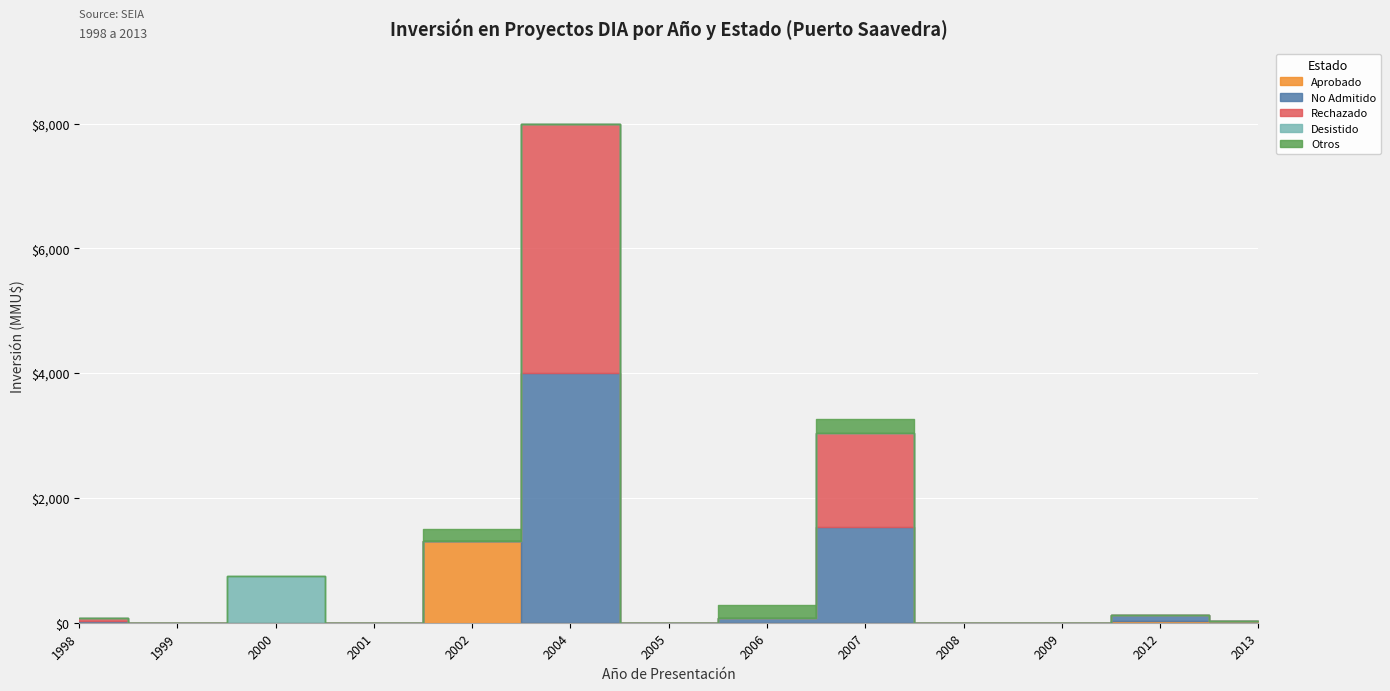

Which series has the largest total across all categories?

No Admitido